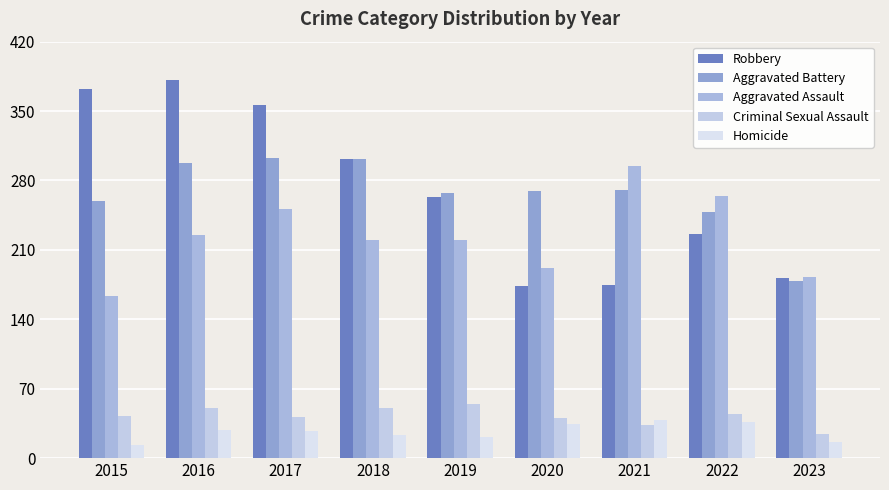

Is the value of Robbery at 2022 greater than the value of Aggravated Battery at 2023?

Yes